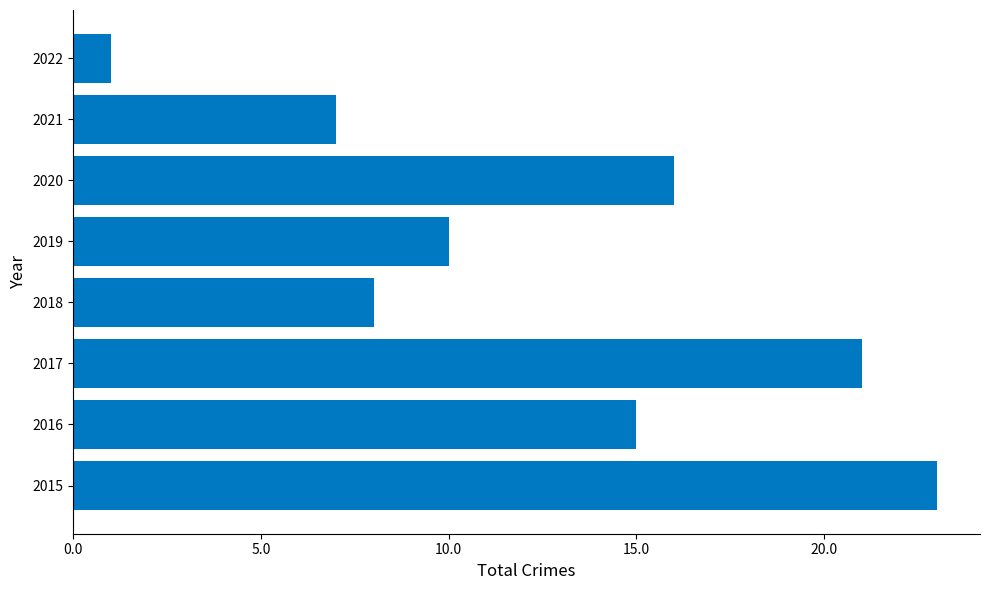

Rank the categories by value from highest to lowest.

2015, 2017, 2020, 2016, 2019, 2018, 2021, 2022